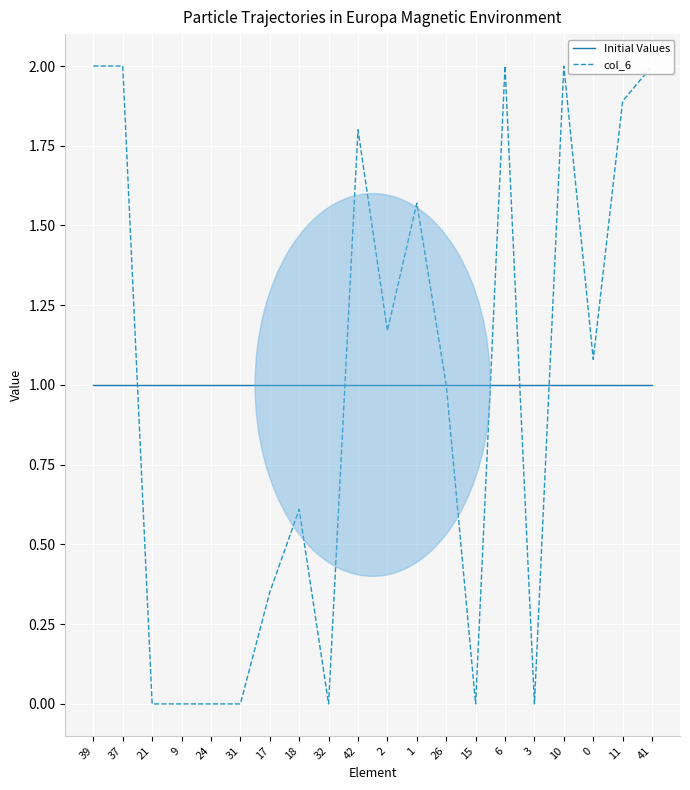

Where is the first local maximum for col_6?

18